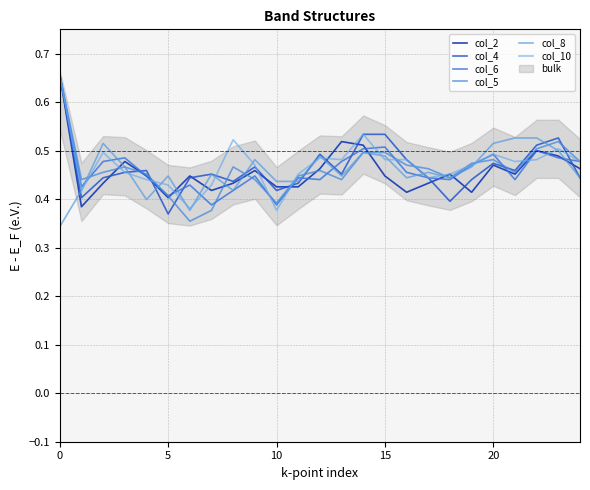

What is the spread (max minus min) of values at 5?

0.1